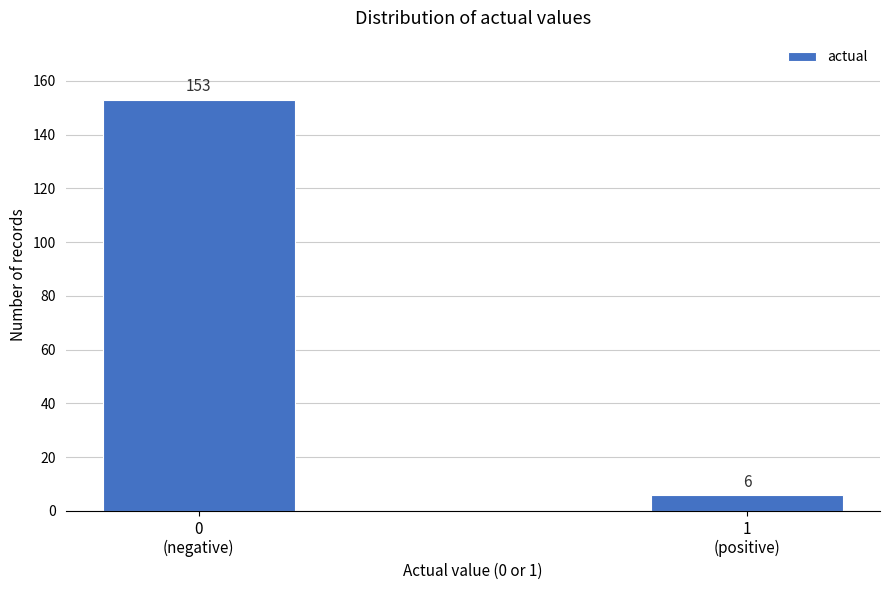

Reading left to right, transcribe all the data shown in this chart.

153	6